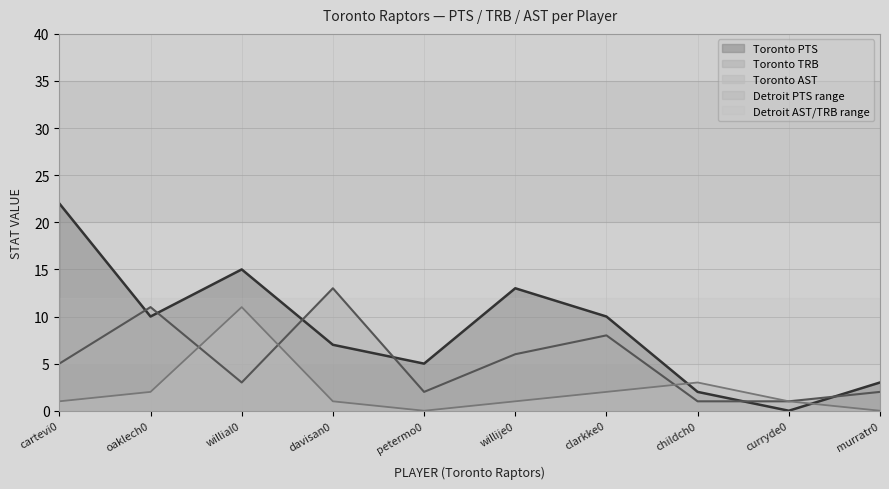

What is the label of the 2nd point from the right?

curryde0